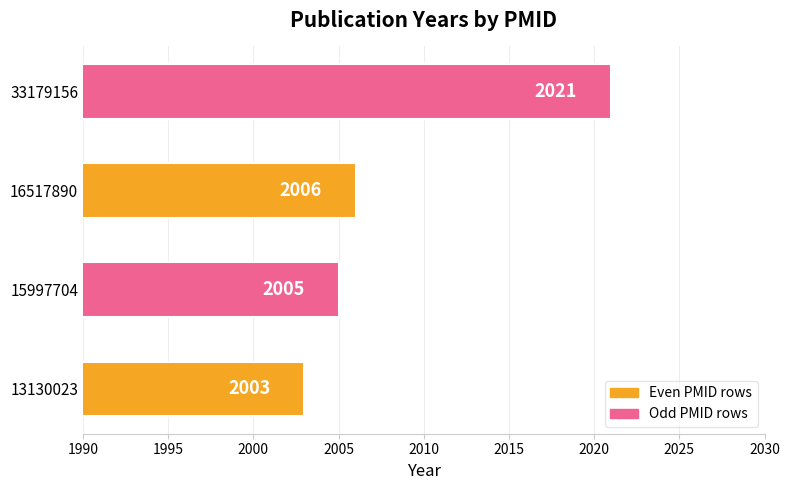

Count the number of data series in this chart.

1